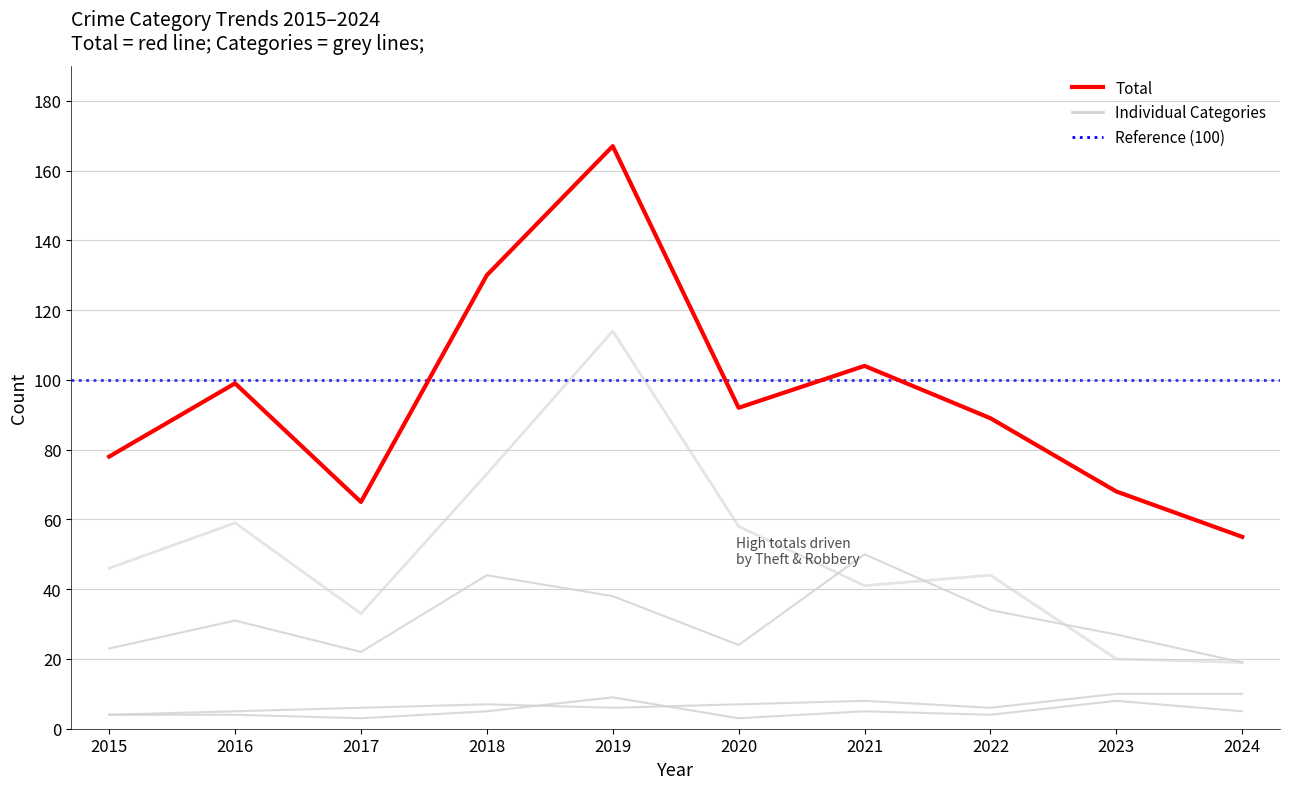

Is this an area chart (filled region under the line)?

No